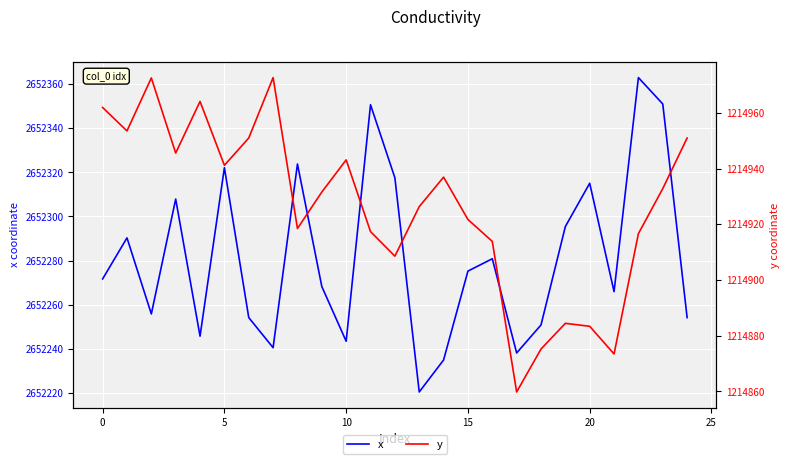

Reading left to right, transcribe all the data shown in this chart.

x: 2652271.7	2652290.3	2652255.8	2652307.9	2652245.7	2652322.1	2652254.1	2652240.5	2652323.8	2652268.2	2652243.4	2652350.7	2652317.5	2652220.4	2652234.9	2652275.2	2652280.8	2652238.1	2652250.8	2652295.4	2652315.1	2652265.9	2652363.0	2652351.0	2652254.1
y: 1214961.9	1214953.5	1214972.5	1214945.5	1214964.1	1214941.2	1214950.9	1214972.6	1214918.5	1214931.6	1214943.1	1214917.4	1214908.6	1214926.3	1214936.9	1214921.7	1214913.8	1214859.8	1214875.2	1214884.4	1214883.4	1214873.5	1214916.6	1214932.8	1214950.9